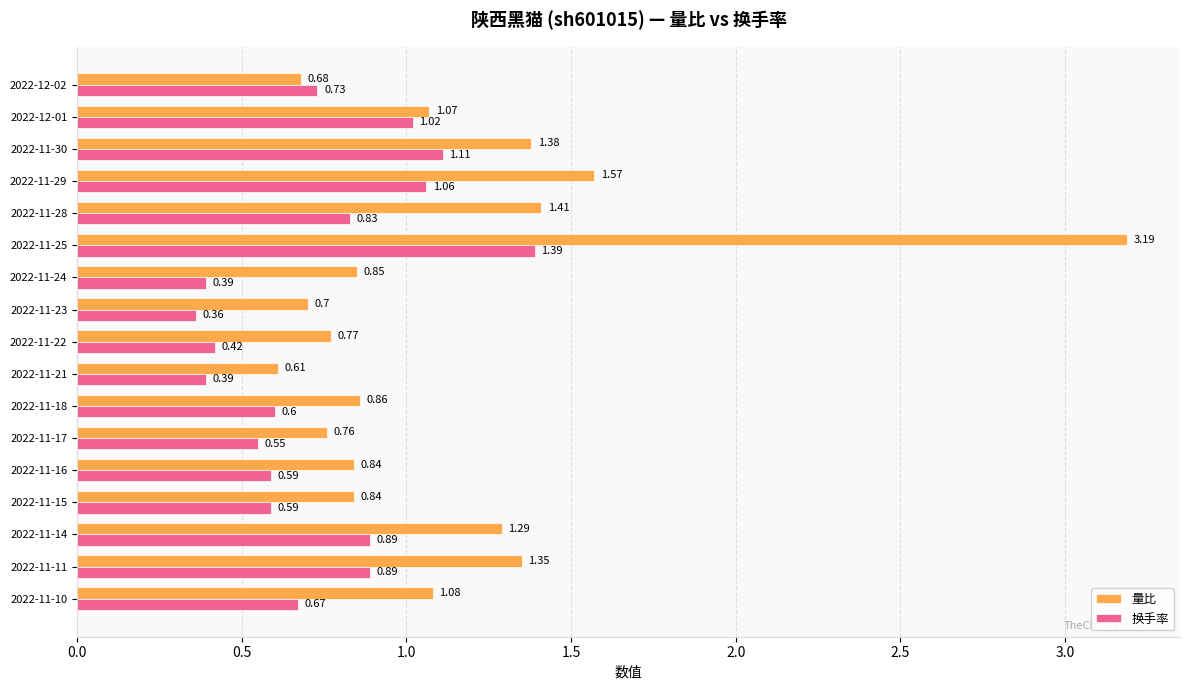

List the series in order of their peak value, lowest first.

换手率, 量比